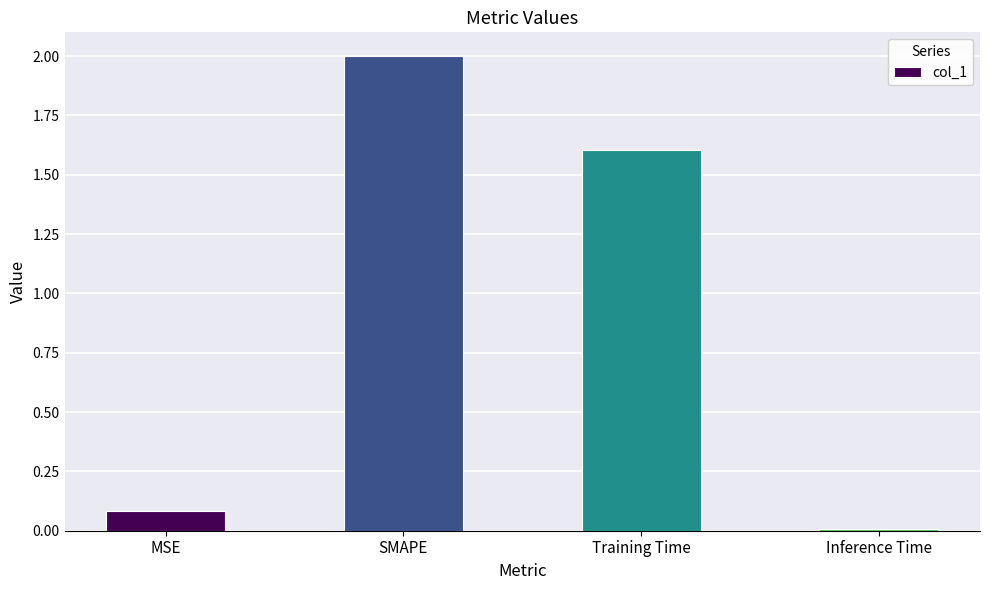

What is the maximum value shown in the chart?

2.0